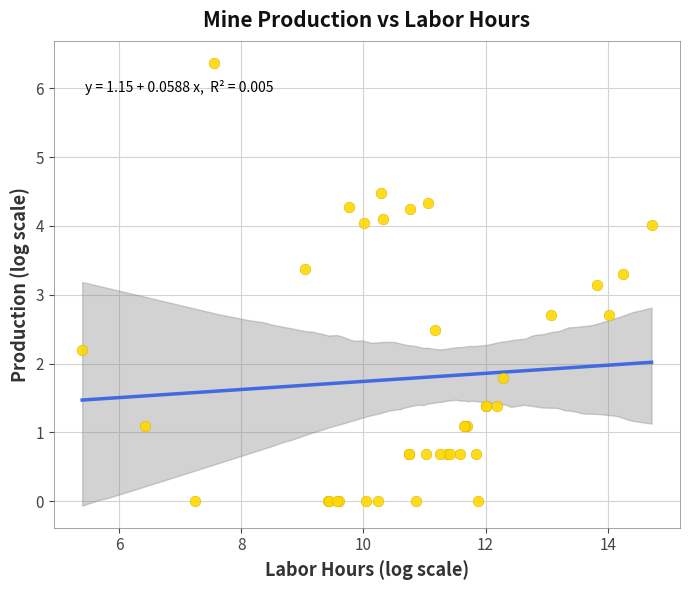

What Y value in the scatter plot is closest to 3?

3.1